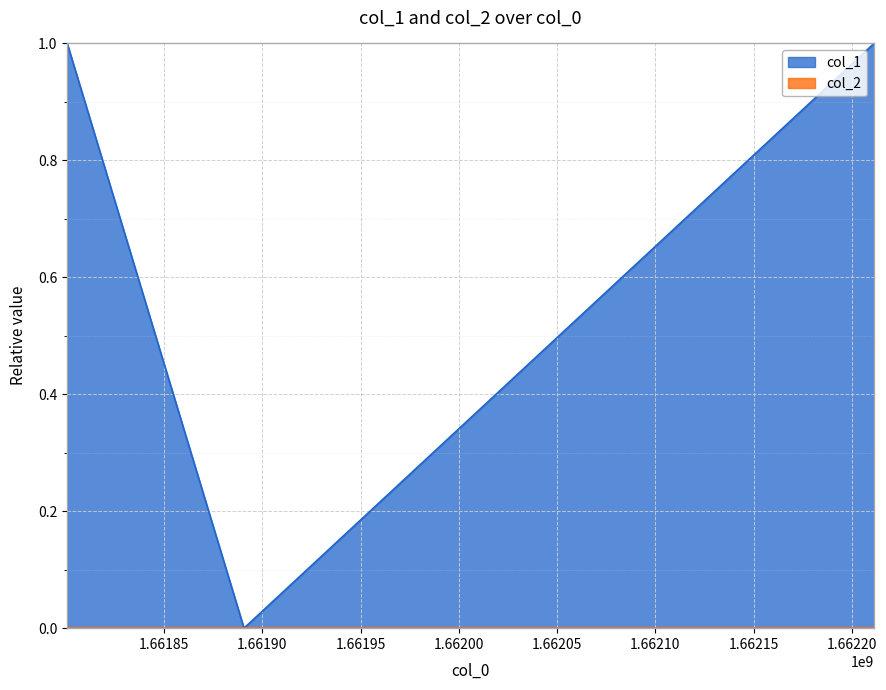

How many lines are shown in the chart?

2